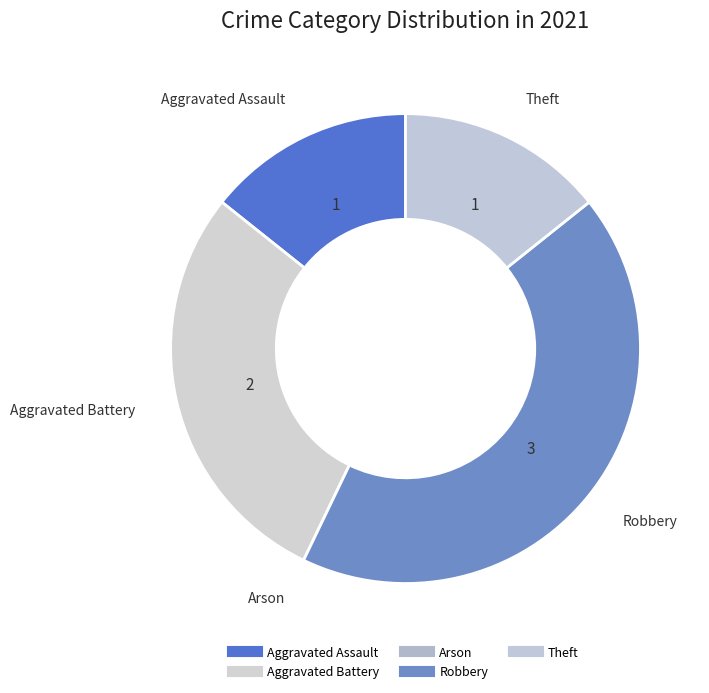

To the nearest percent, what portion does Aggravated Battery represent?

29%